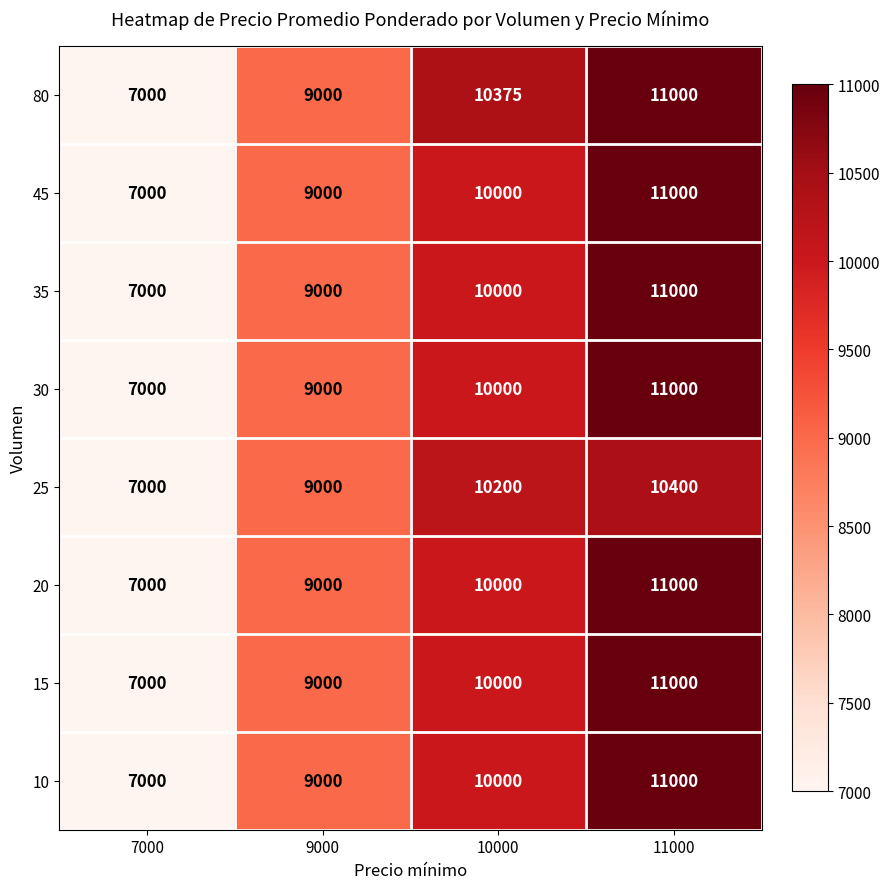

What is the lowest value of the 30 series?

7000